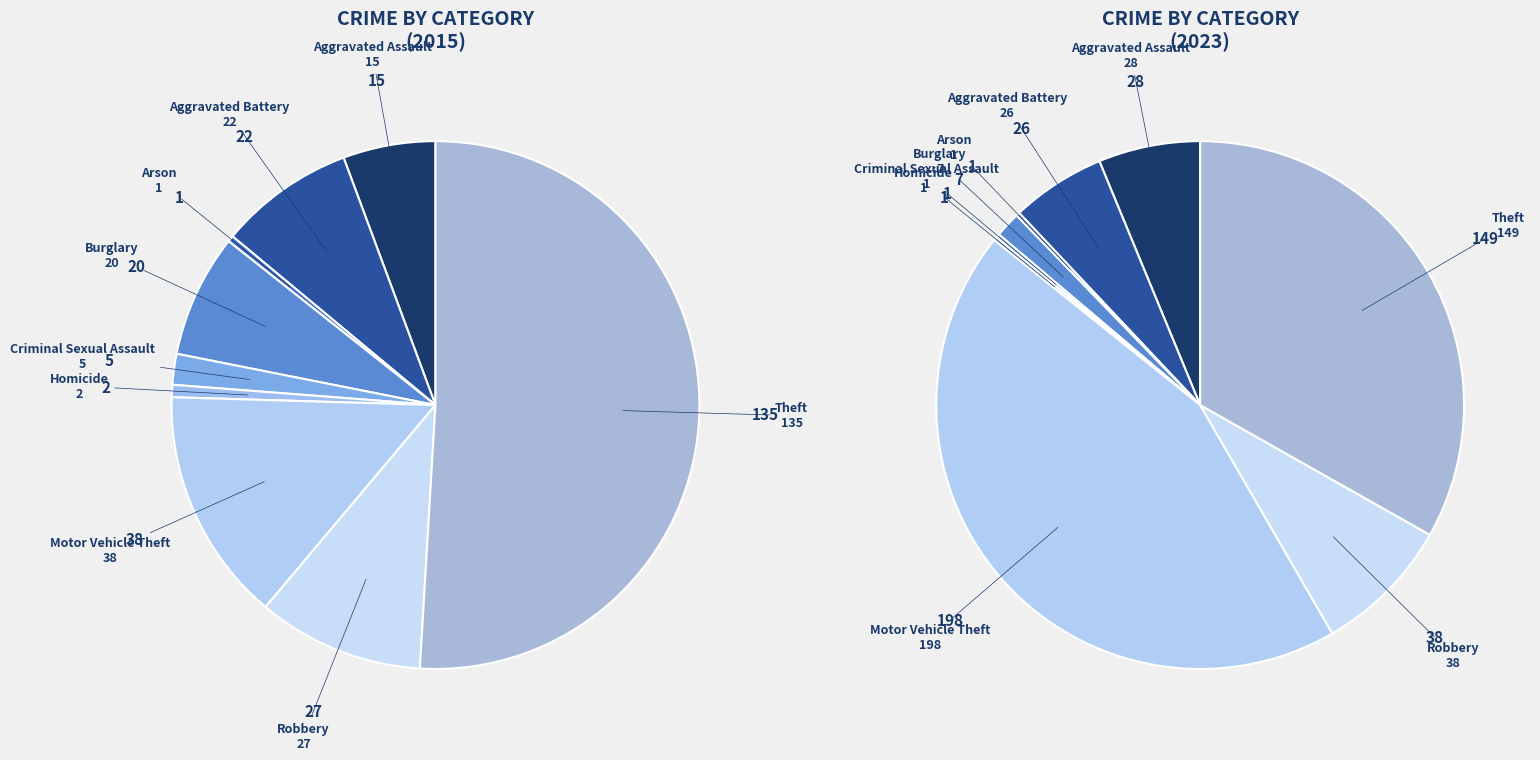

To the nearest percent, what is the average slice percentage?

11%